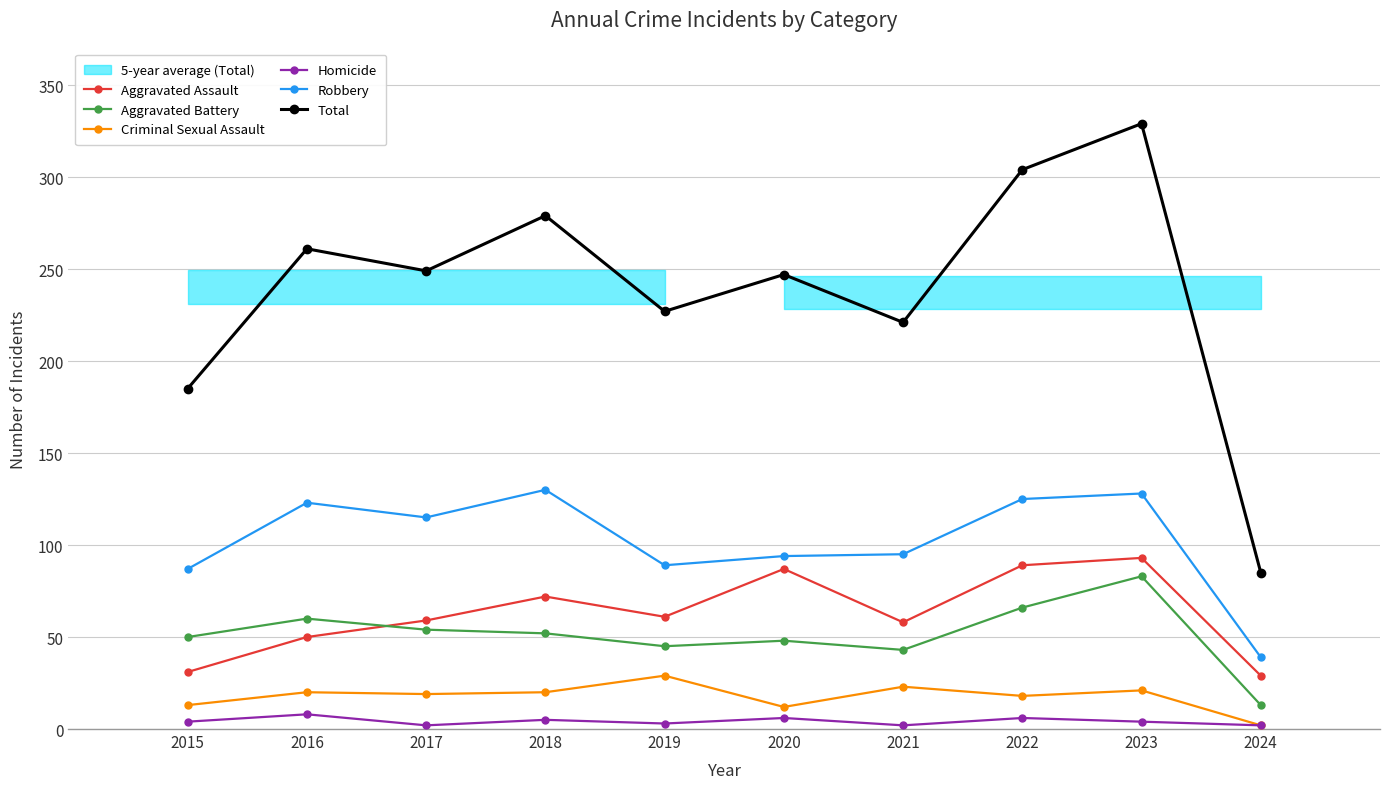

What is the sum of the Total values at 2018 and 2021?

500